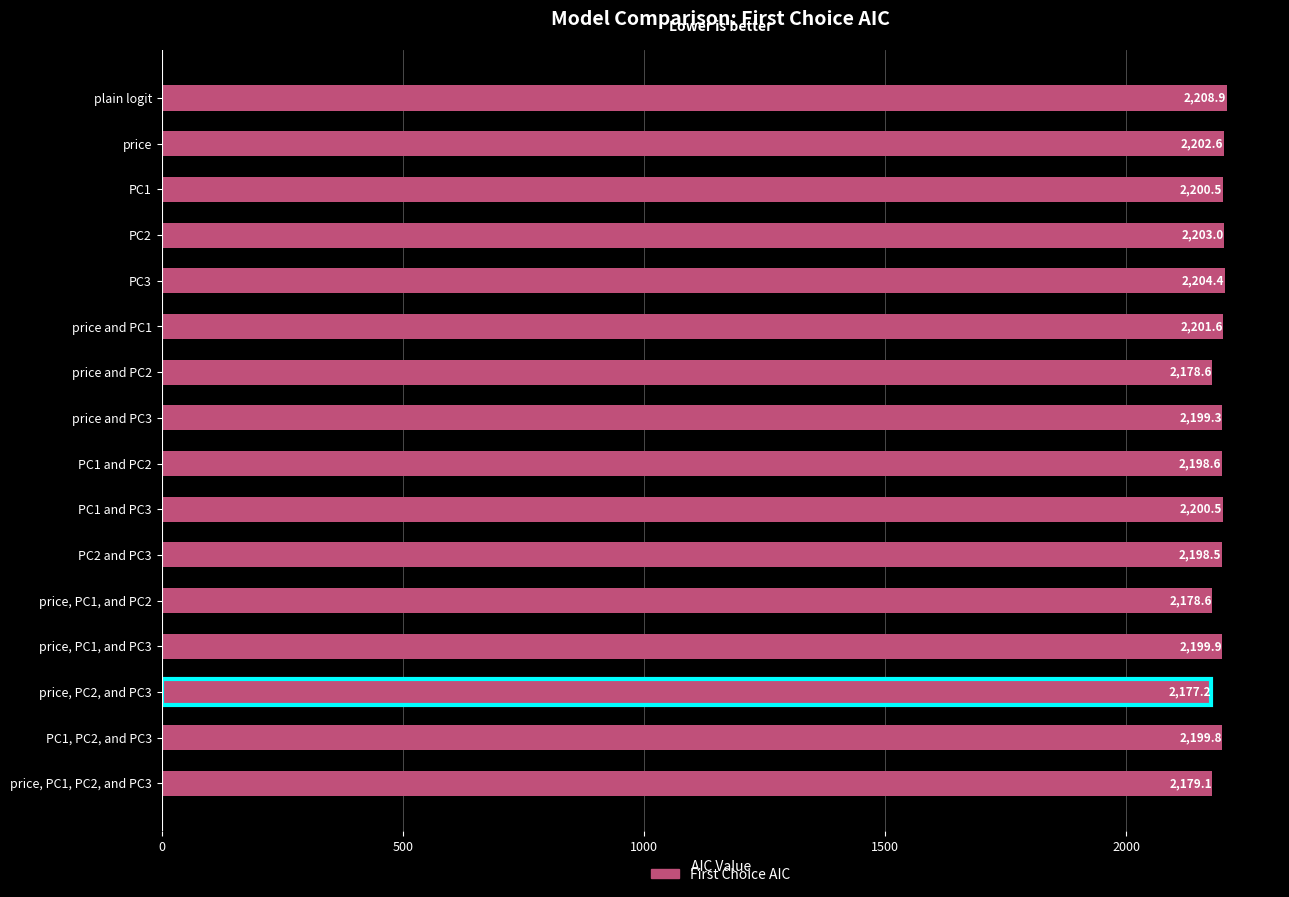

What is the ratio of the value at plain logit to the value at price, PC1, and PC2?

1.0